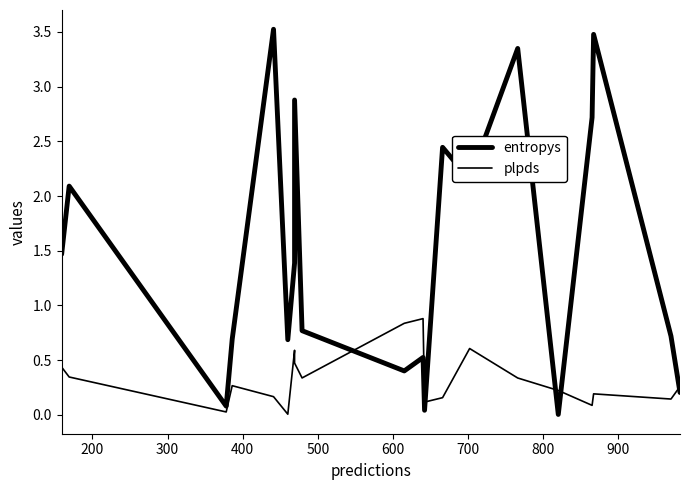

Which series ends up on top after the final intersection of plpds and entropys?

plpds